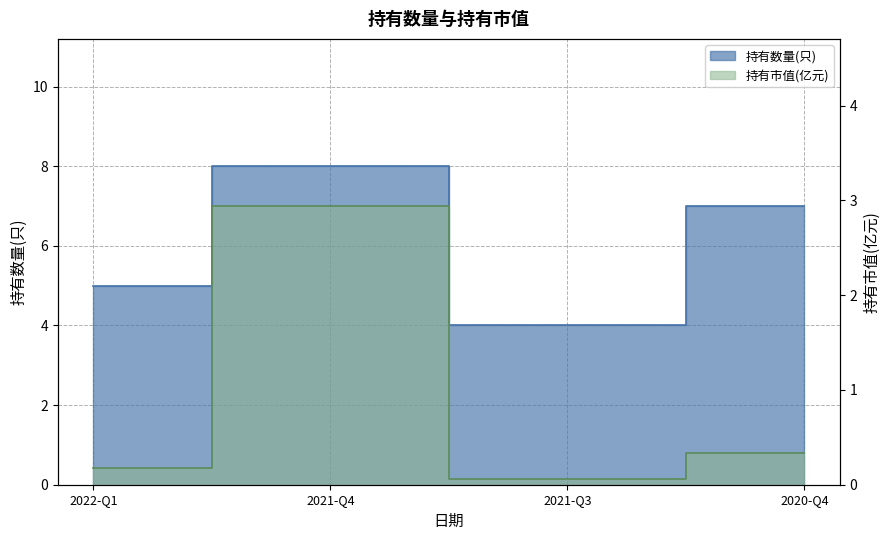

Reading left to right, extract all data points from this chart.

持有数量(只): 2022-Q1=5.0	2021-Q4=8.0	2021-Q3=4.0	2020-Q4=7.0
持有市值(亿元): 2022-Q1=0.2	2021-Q4=2.9	2021-Q3=0.1	2020-Q4=0.3